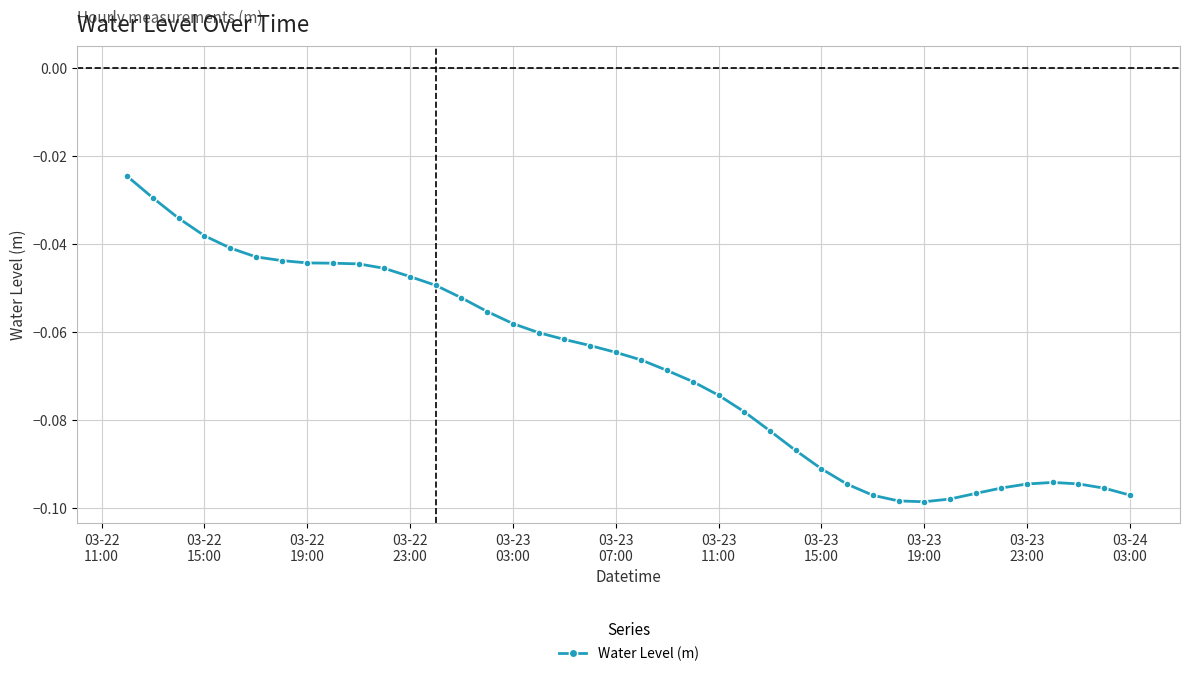

What is the sum of all values?

-2.7